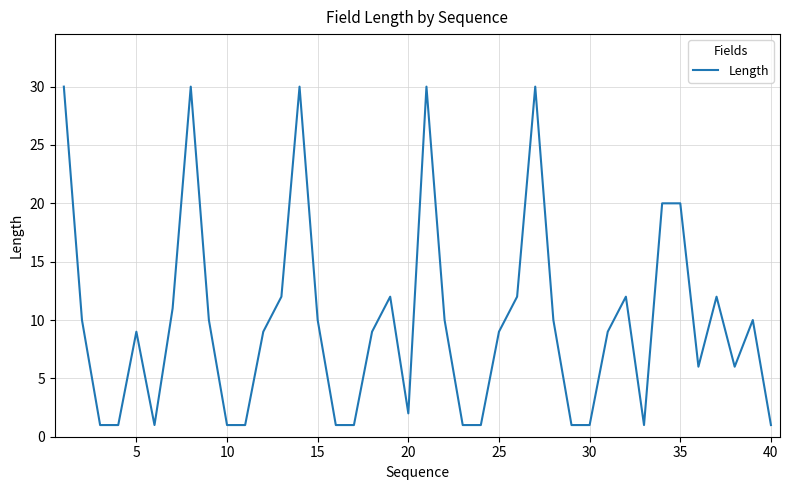

What is the difference between the maximum and minimum values?

29